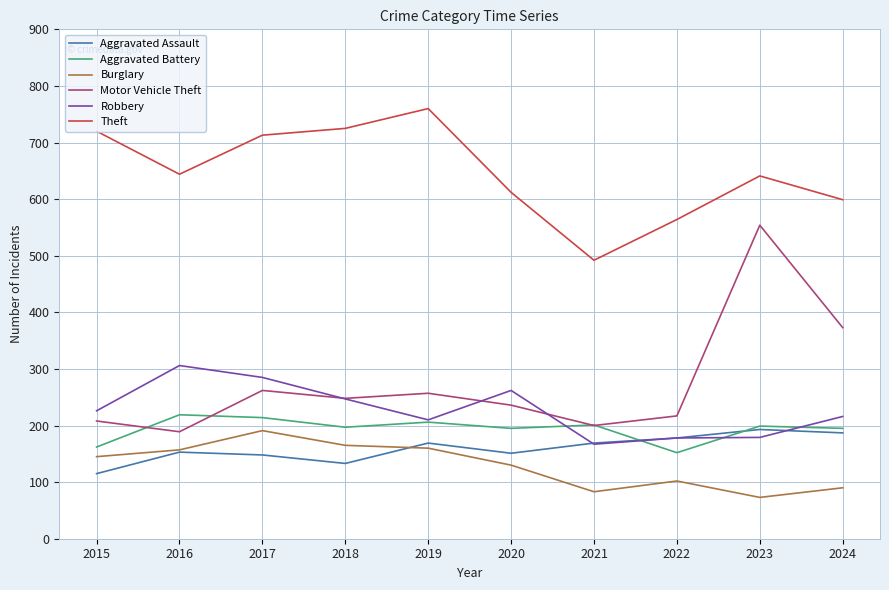

What is the smallest value displayed?

73